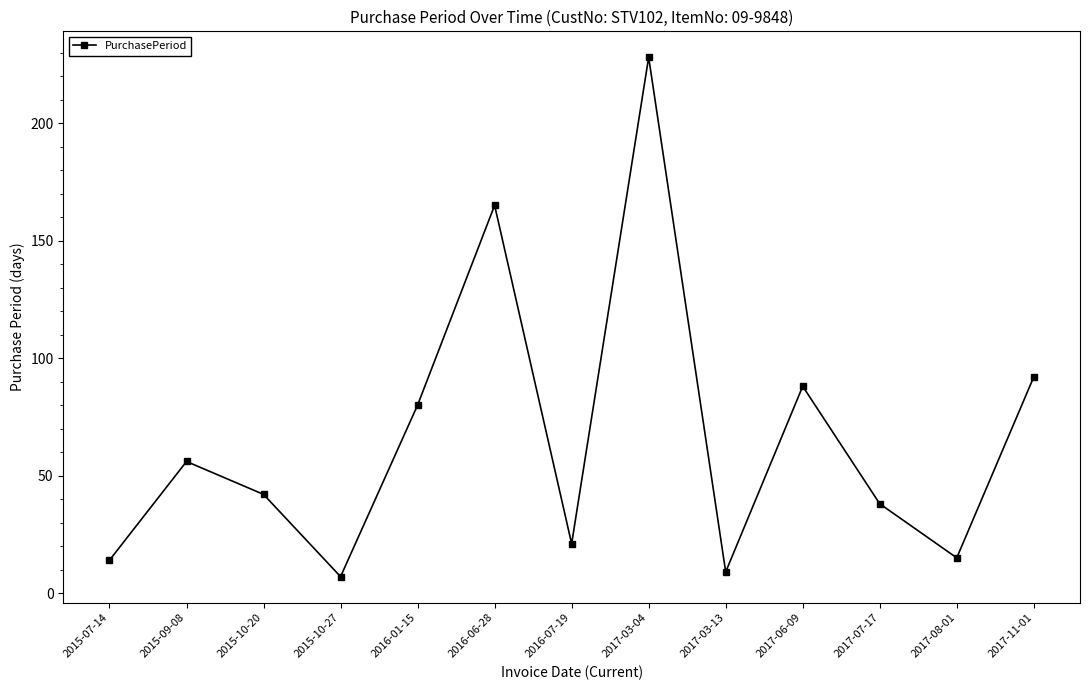

What is the difference between the second highest and second lowest values?

156